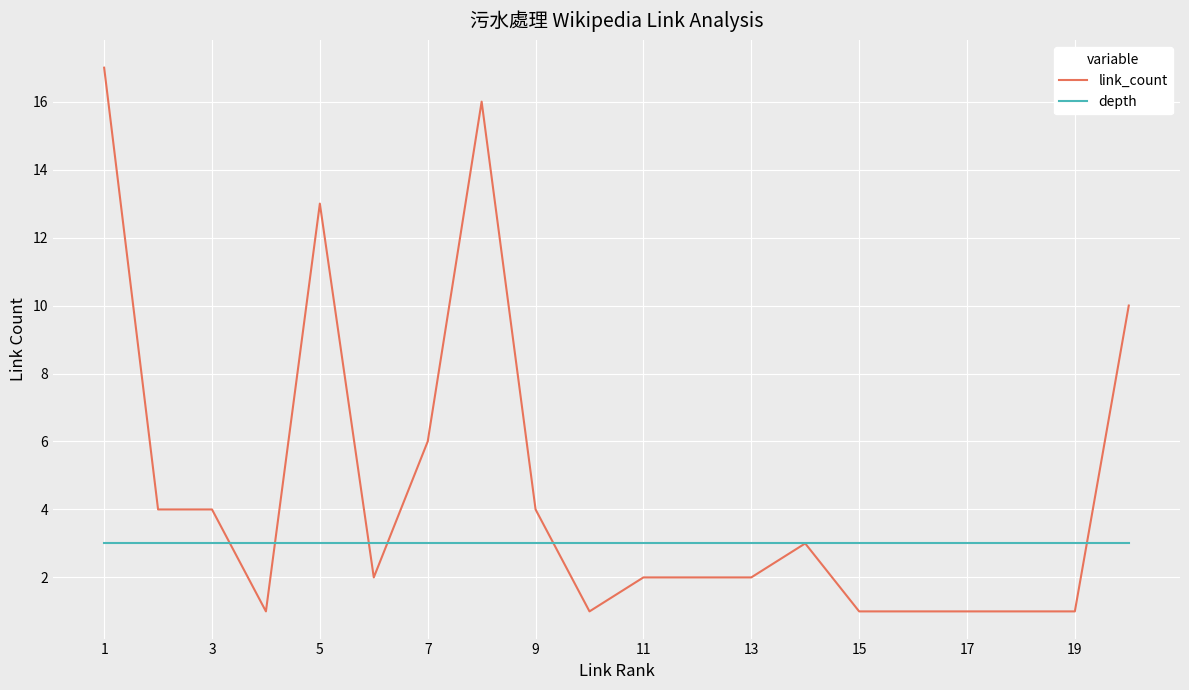

Which series has the largest total across all categories?

link_count